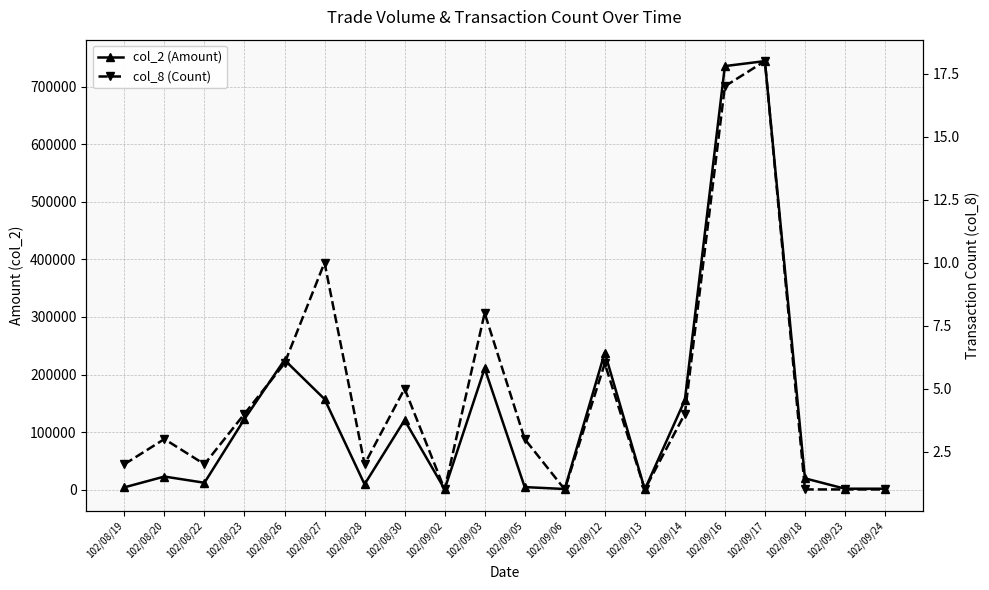

What is the difference between the col_2 (Amount) values at 102/09/03 and 102/08/20?

187810